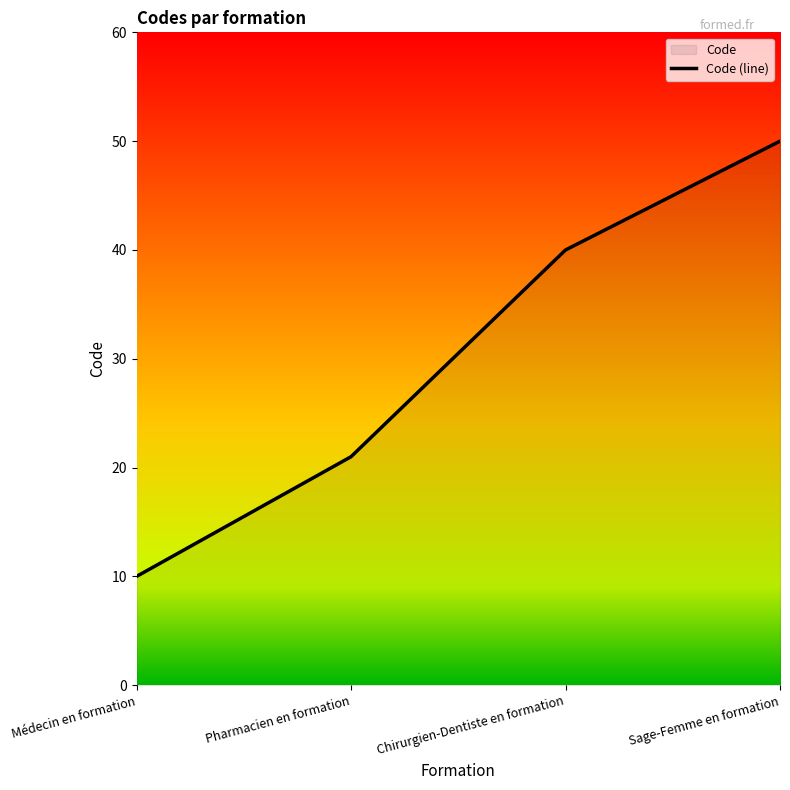

Reading left to right, extract all data points from this chart.

Médecin en formation=10	Pharmacien en formation=21	Chirurgien-Dentiste en formation=40	Sage-Femme en formation=50